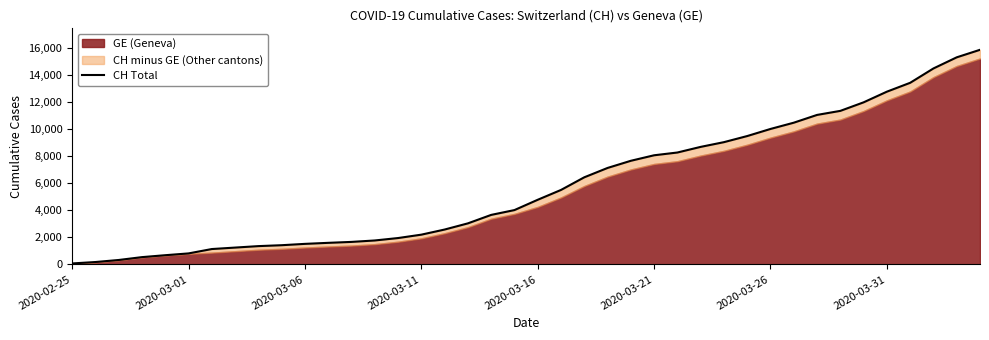

True or false: there are more than 2 points higher than both neighbors.

False